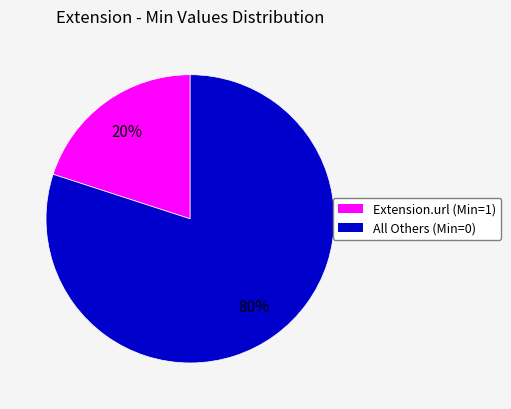

True or false: All Others (Min=0) accounts for 80% of the total.

True